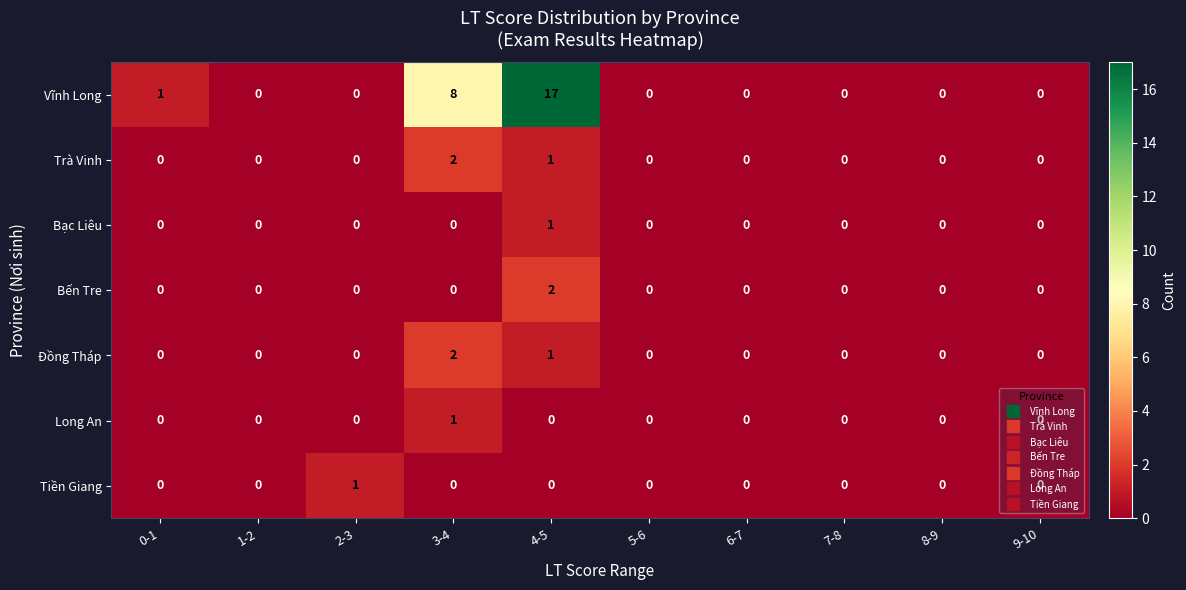

Count the Đồng Tháp values in the range 0 to 1.

9